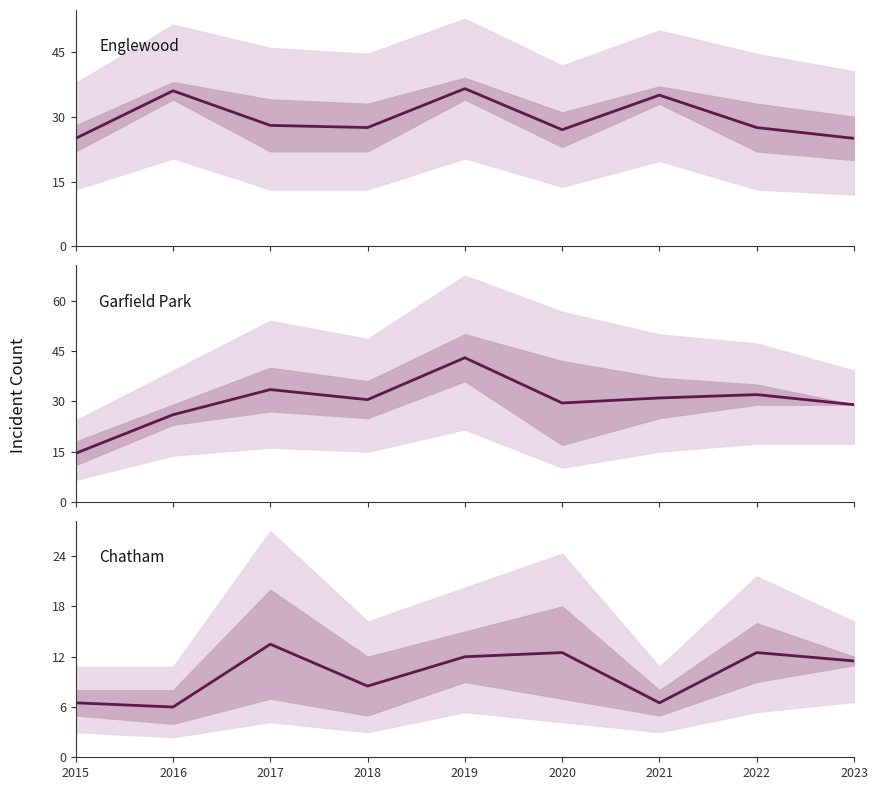

How many times do Englewood mean and Garfield Park mean cross each other?

3